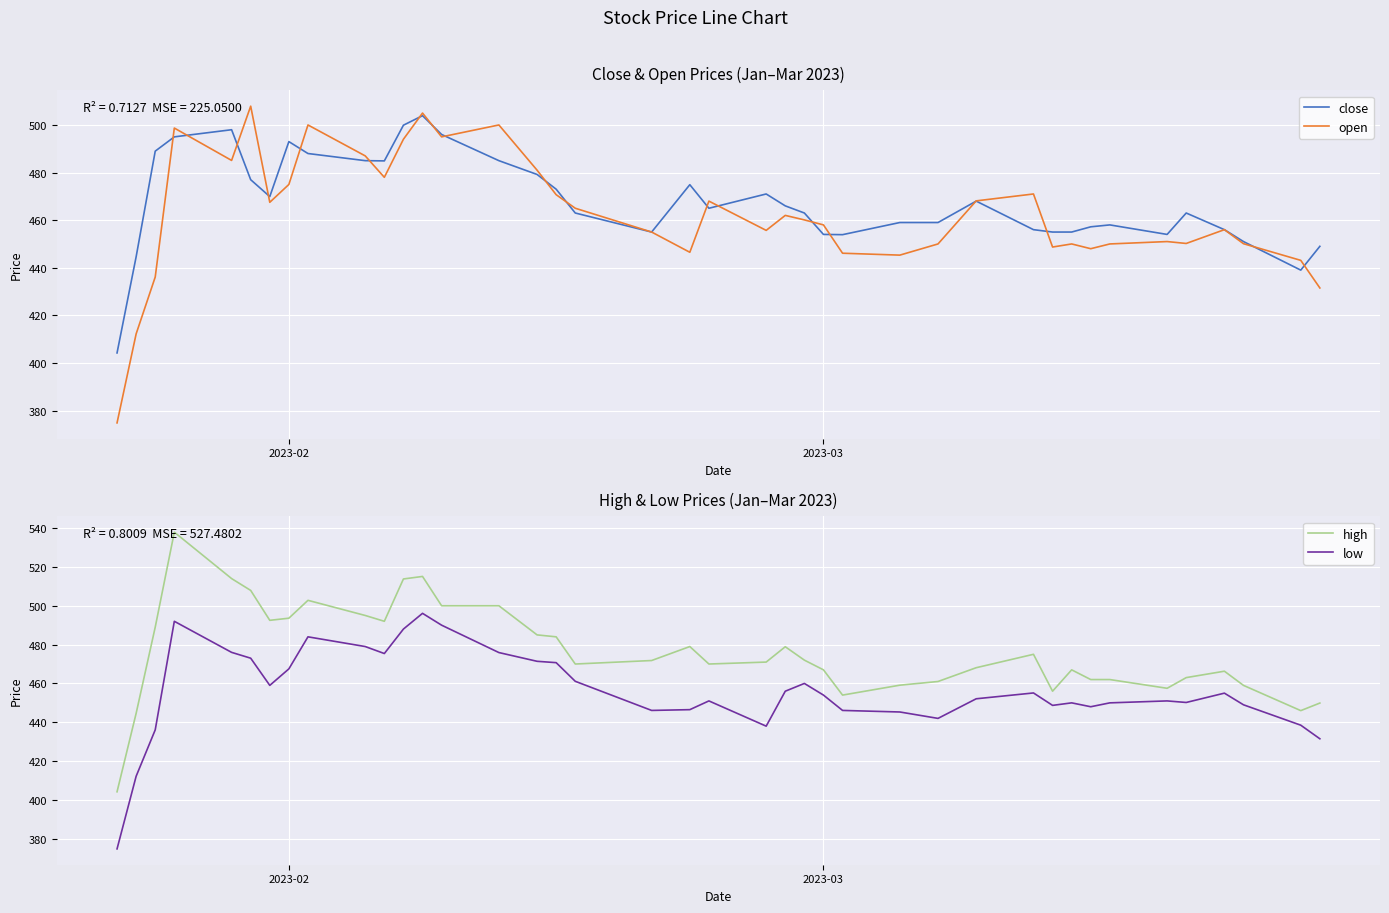

True or false: high and open intersect in this chart.

False